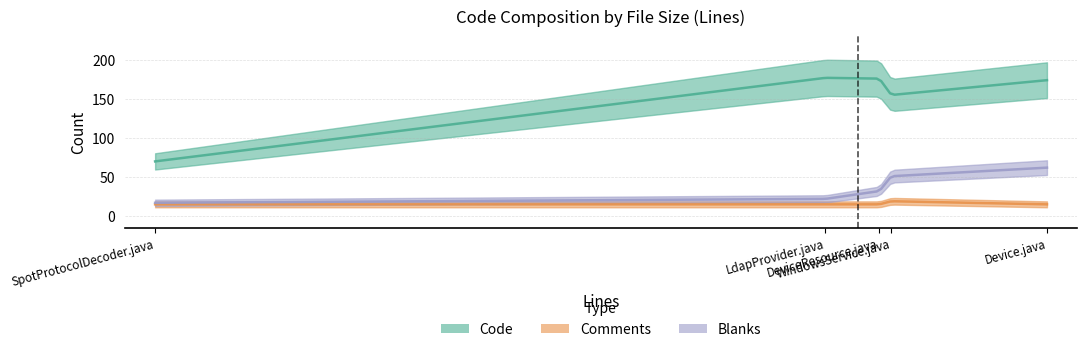

How many data points in Comments are above 15?

1